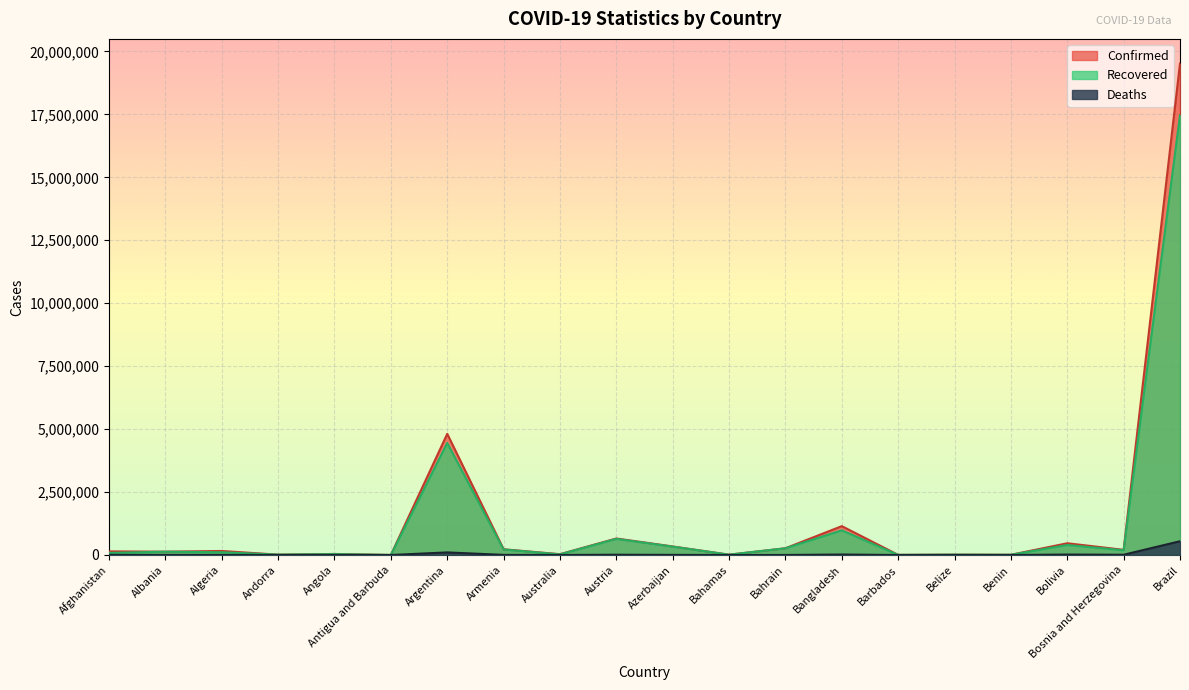

At which label does Confirmed first exceed 159563?

Argentina